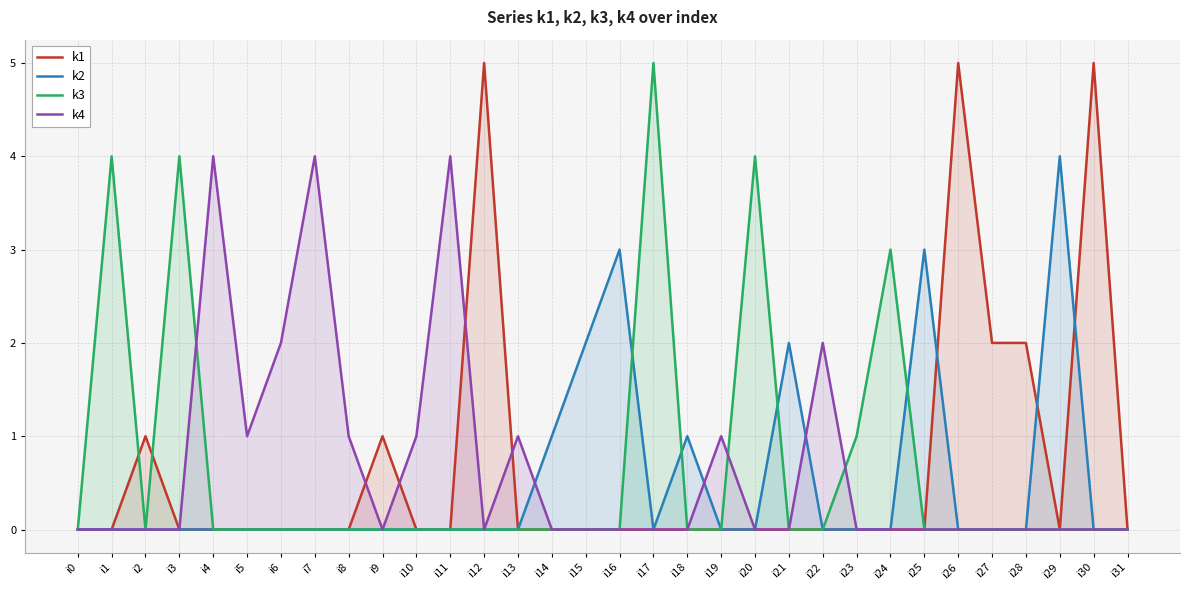

List the labels in order of k1 value, smallest first.

i0, i1, i3, i4, i5, i6, i7, i8, i10, i11, i13, i14, i15, i16, i17, i18, i19, i20, i21, i22, i23, i24, i25, i29, i31, i2, i9, i27, i28, i12, i26, i30